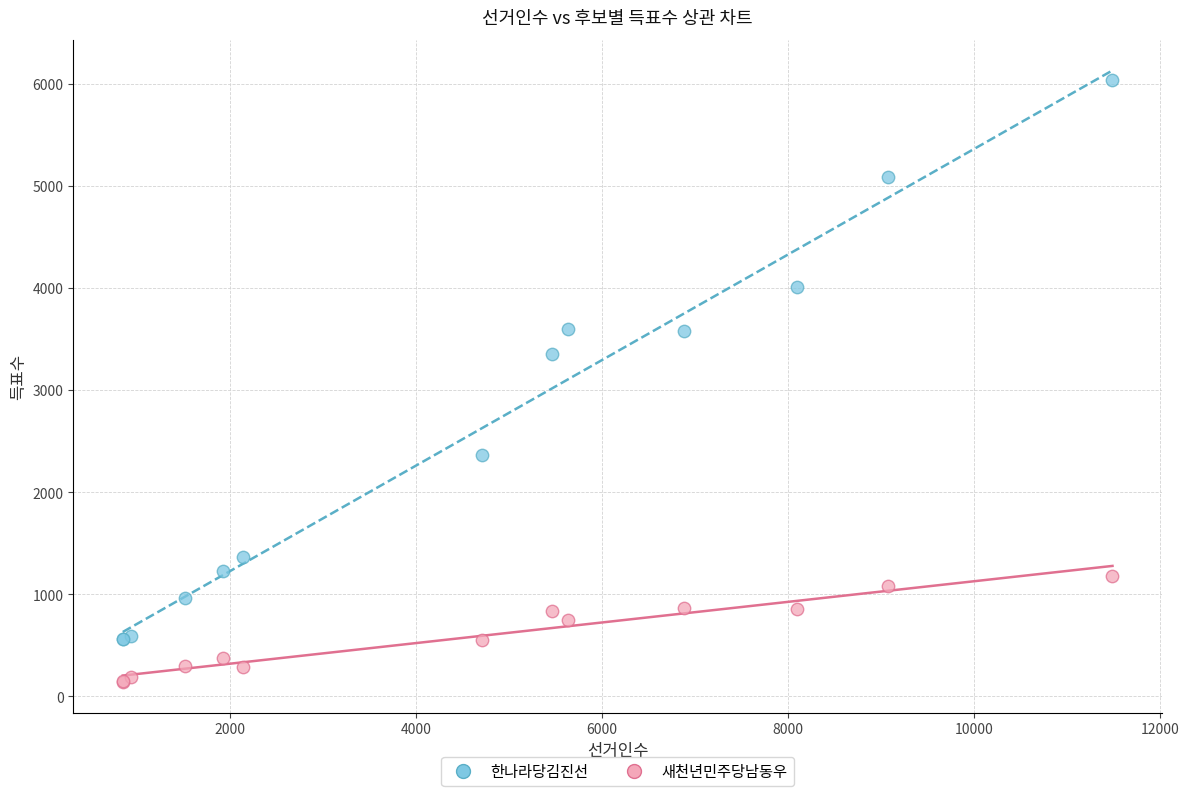

Across all series, what Y value is closest to 3089?

3357